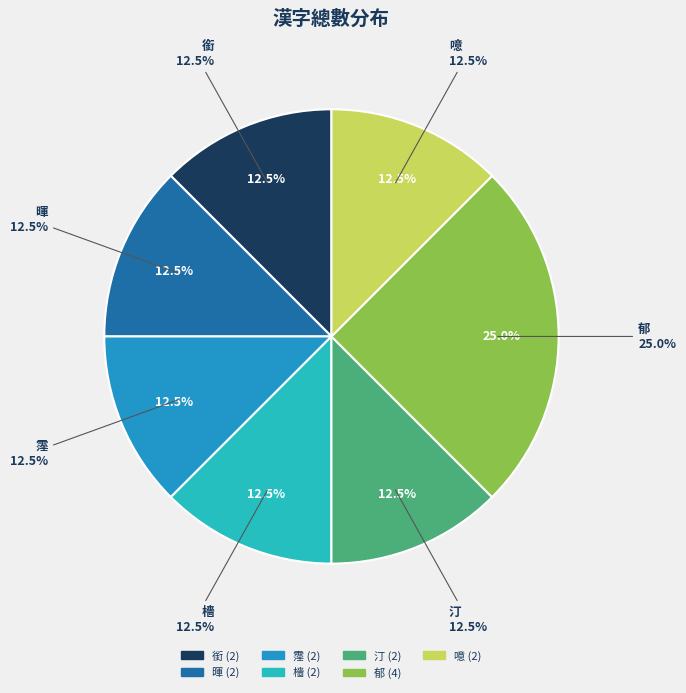

Is the sum of 噫 and 檣 greater than half?

No